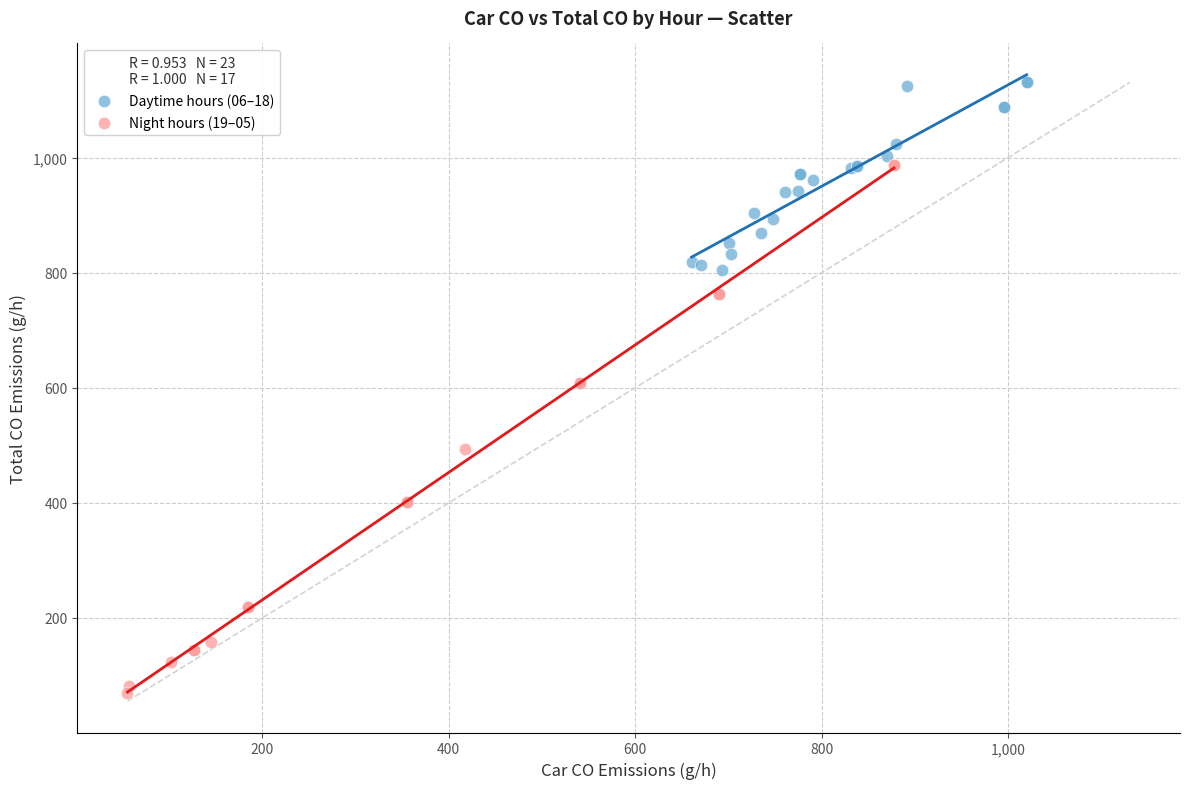

Which series reaches the minimum Y coordinate?

Night hours (19–05)